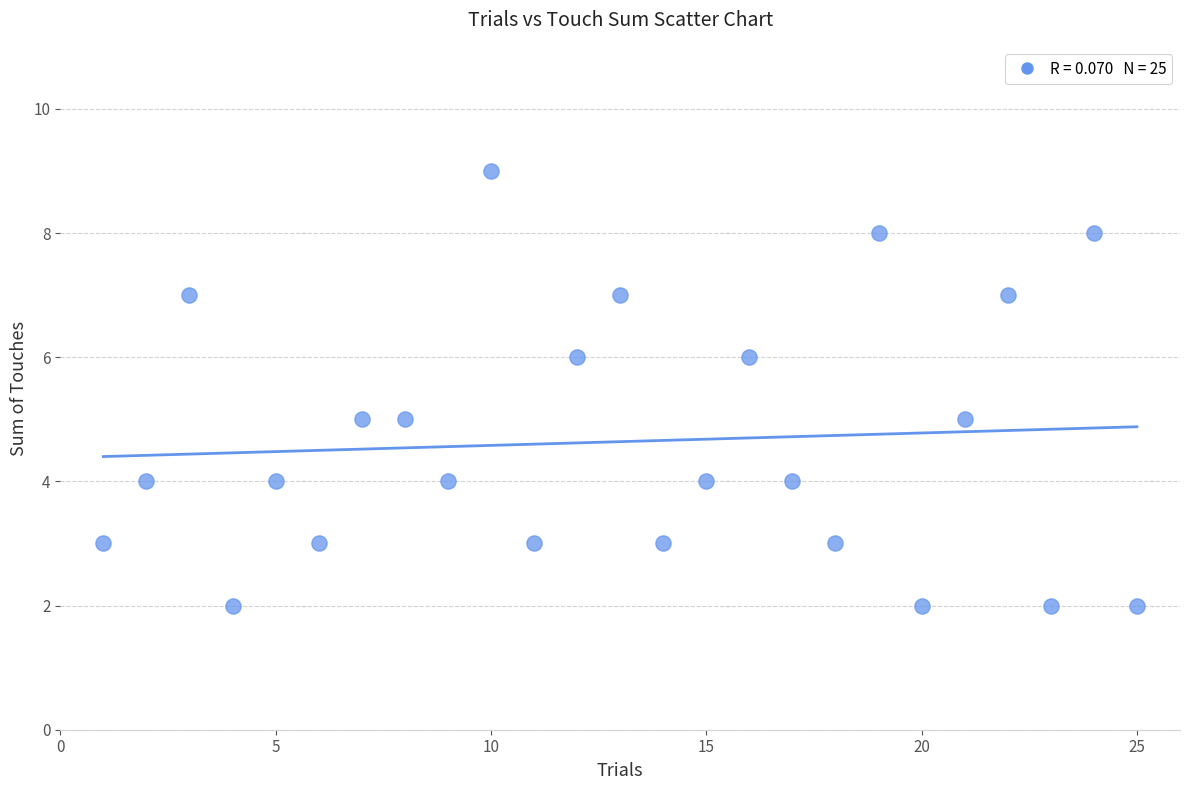

What is the range of Y values (max minus min)?

7